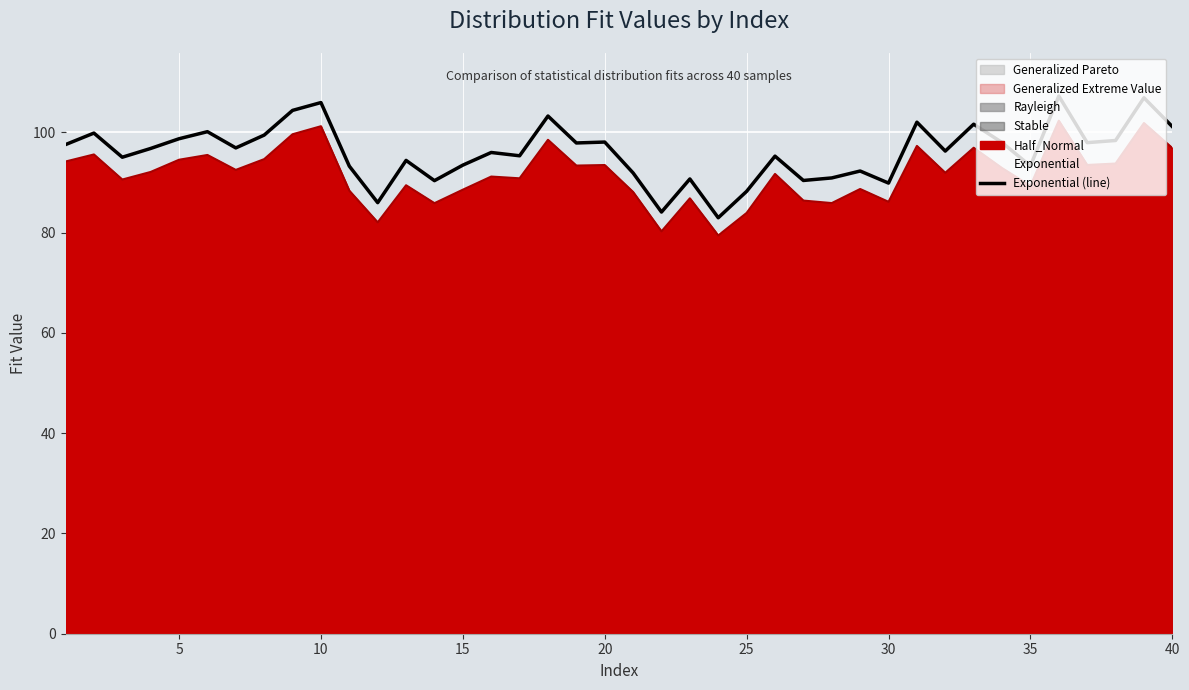

True or false: there are more than 2 points higher than both neighbors.

True